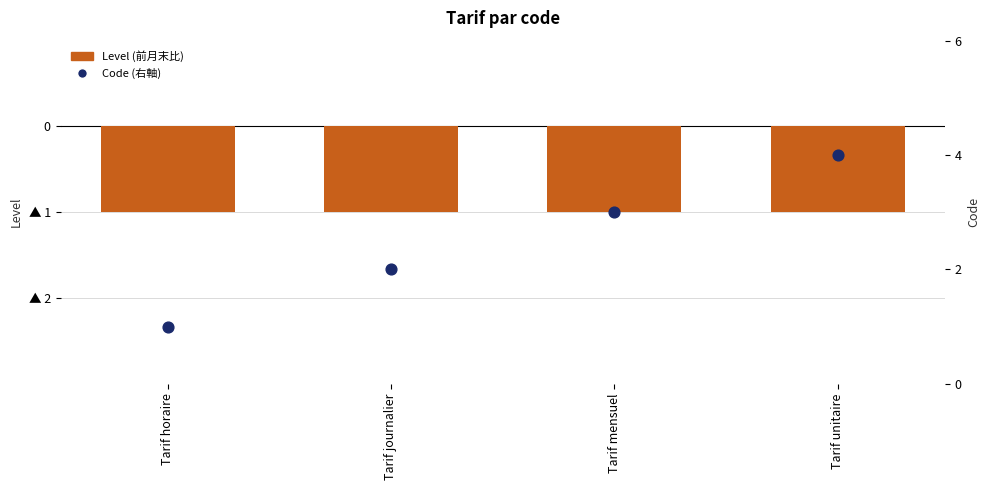

Which series contains the highest Y value?

Code (右軸)